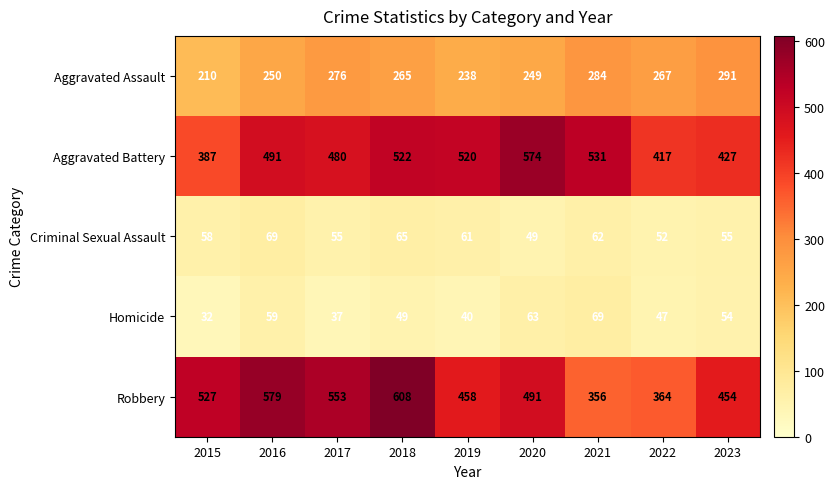

The value of Aggravated Battery at 2015 is 593. True or false?

False